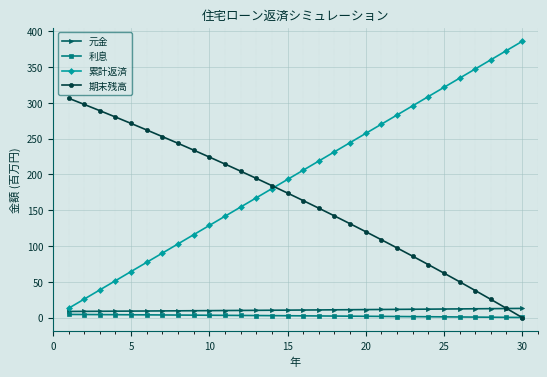

True or false: 累計返済 and 利息 cross at least once.

False